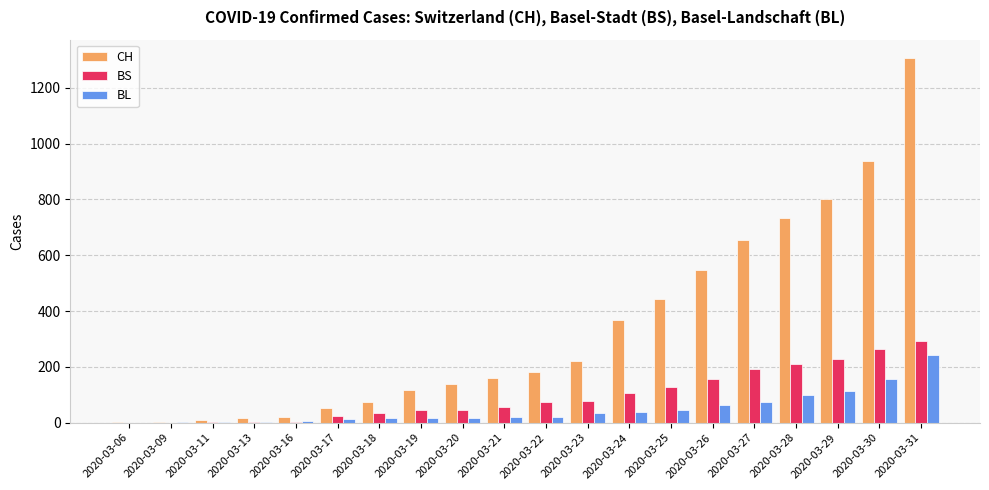

Between 2020-03-18 and 2020-03-30, which series saw the biggest shift?

CH